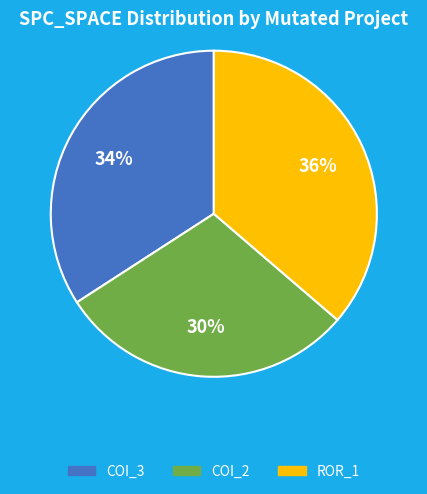

Does any single category account for the majority?

No